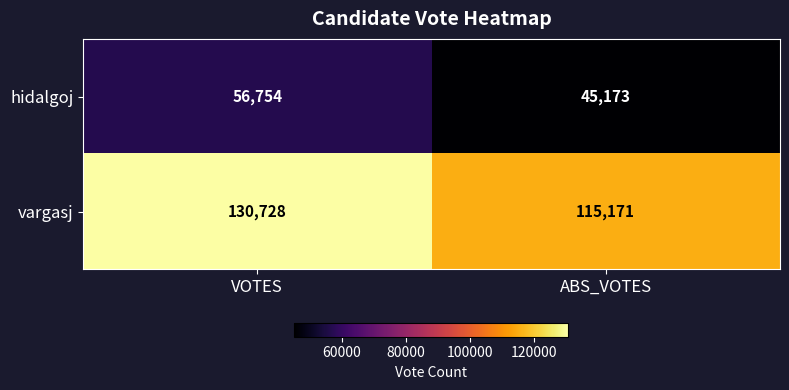

At which category does the chart reach its peak across all series?

VOTES